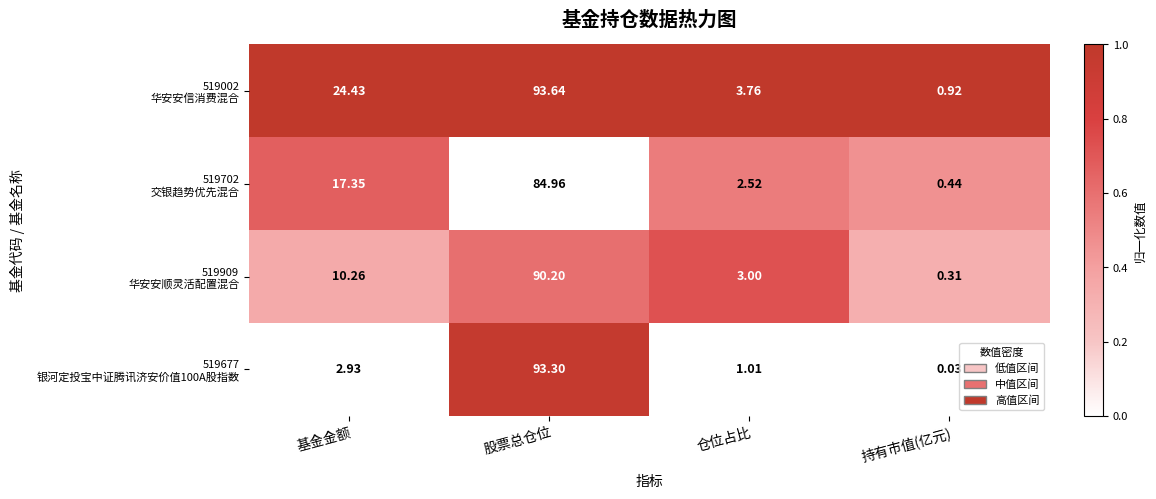

At which category does the chart reach its peak across all series?

股票总仓位